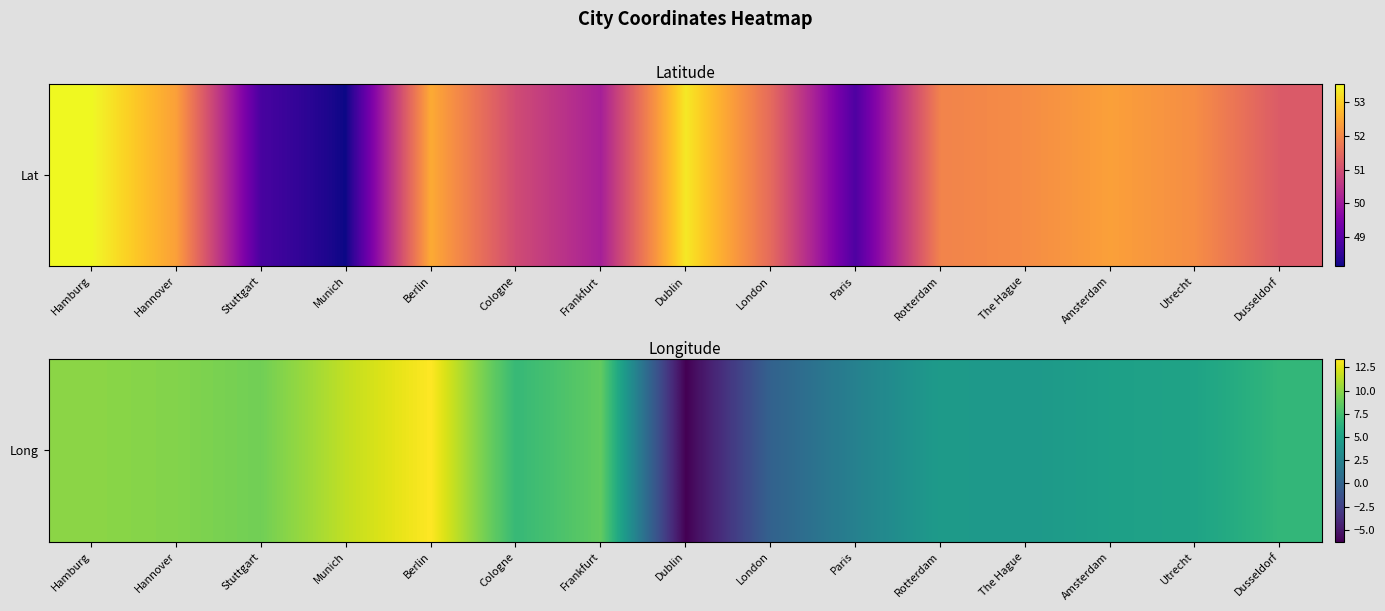

List the labels in order of value, smallest first.

Dublin, London, Paris, The Hague, Rotterdam, Amsterdam, Utrecht, Dusseldorf, Cologne, Frankfurt, Stuttgart, Hannover, Hamburg, Munich, Berlin